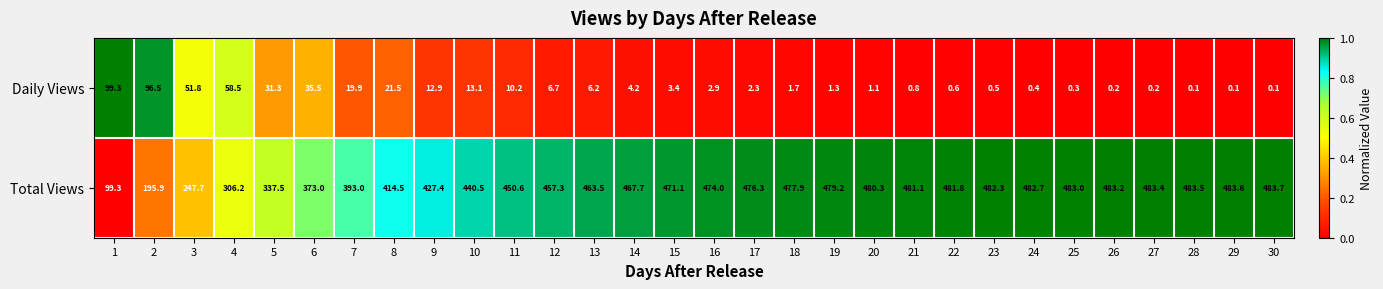

What is the sum of the Daily Views values at 15 and 12?

10.1